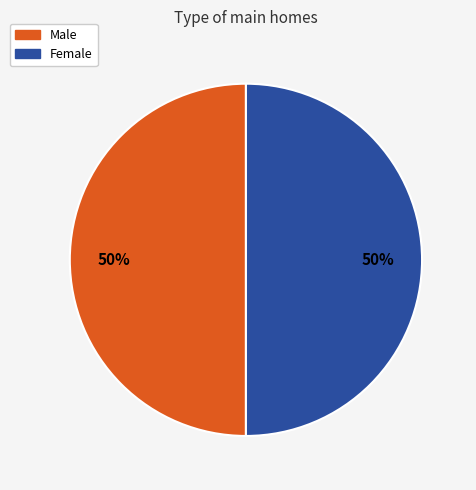

To the nearest percent, what is the average slice percentage?

50%